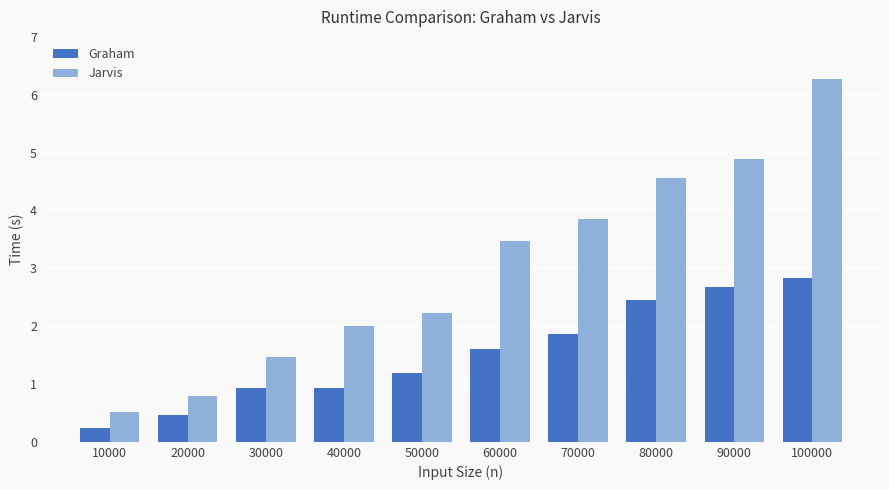

At which category does the chart reach its peak across all series?

100000